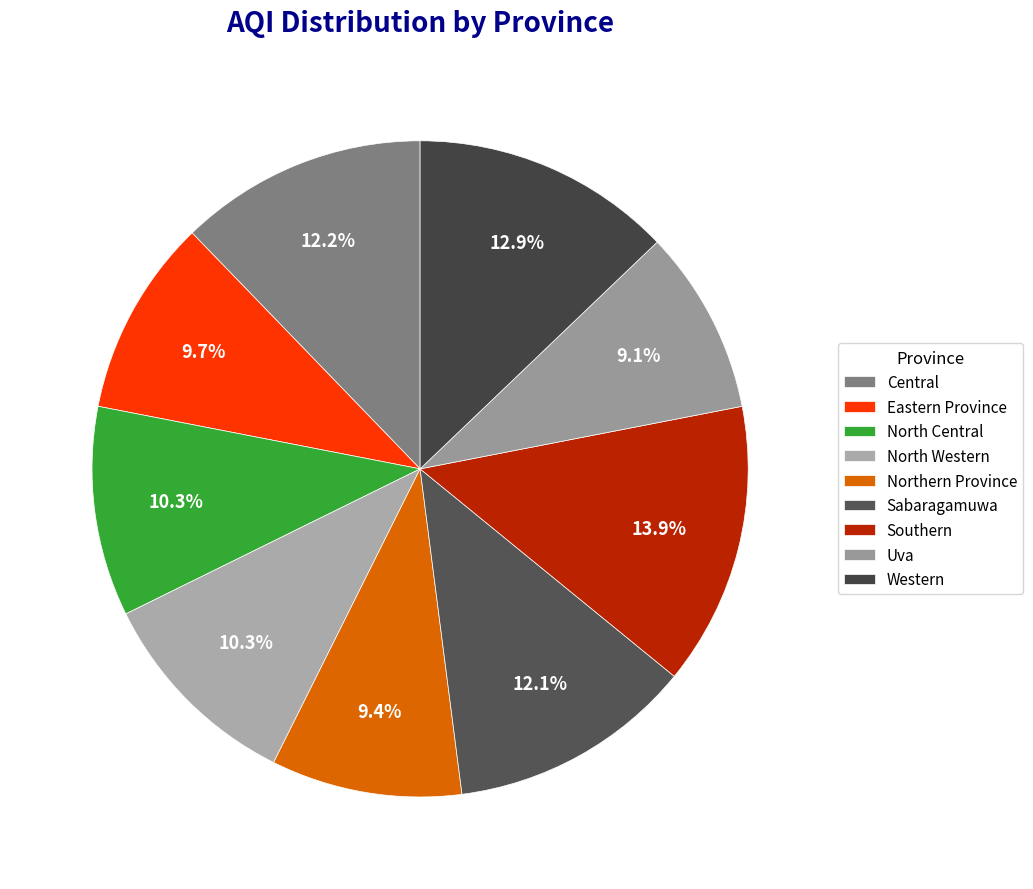

Rank the categories by value from highest to lowest.

Southern, Western, Central, Sabaragamuwa, North Central, North Western, Eastern Province, Northern Province, Uva